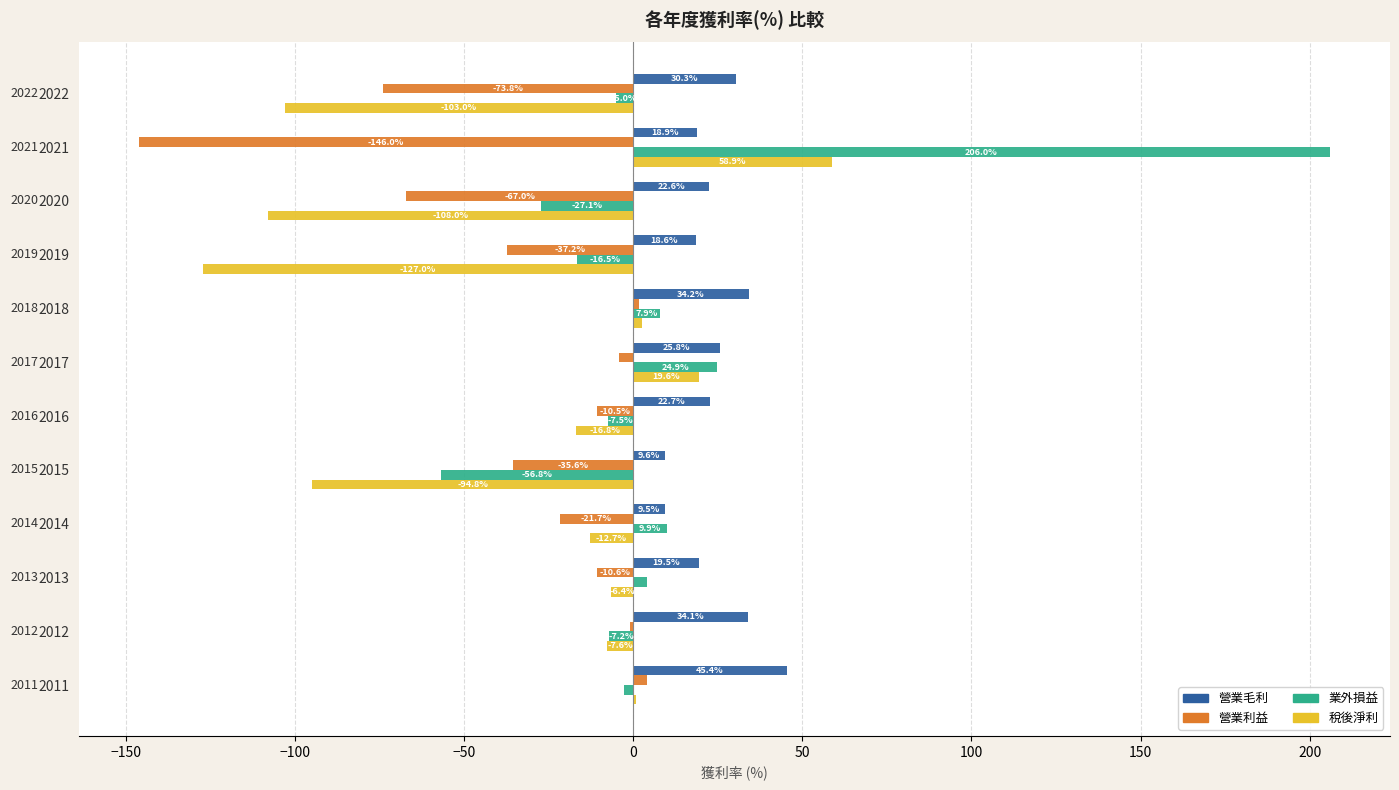

Which series has the largest total across all categories?

營業毛利